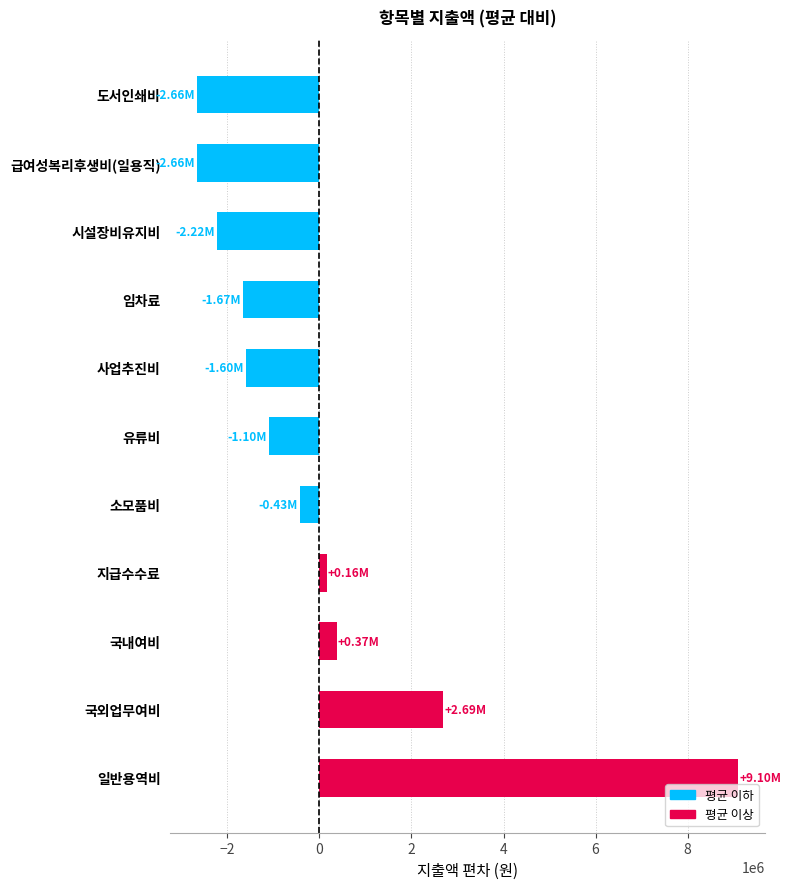

Between 지급수수료 and 일반용역비, which is larger?

일반용역비